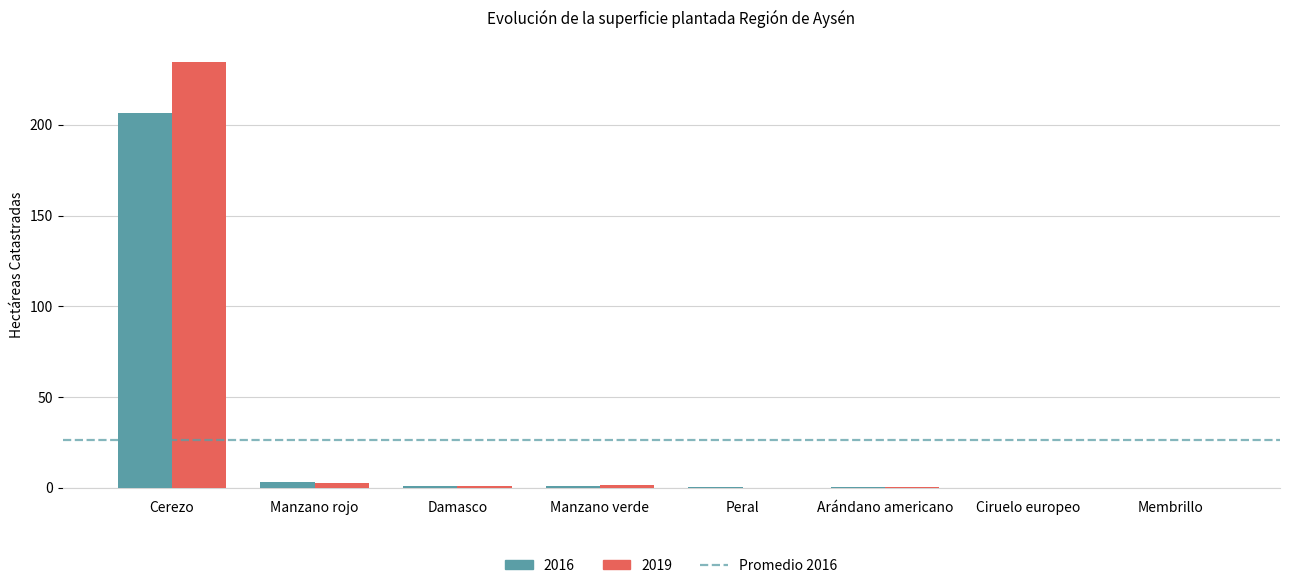

What is the maximum value shown in the chart?

234.6